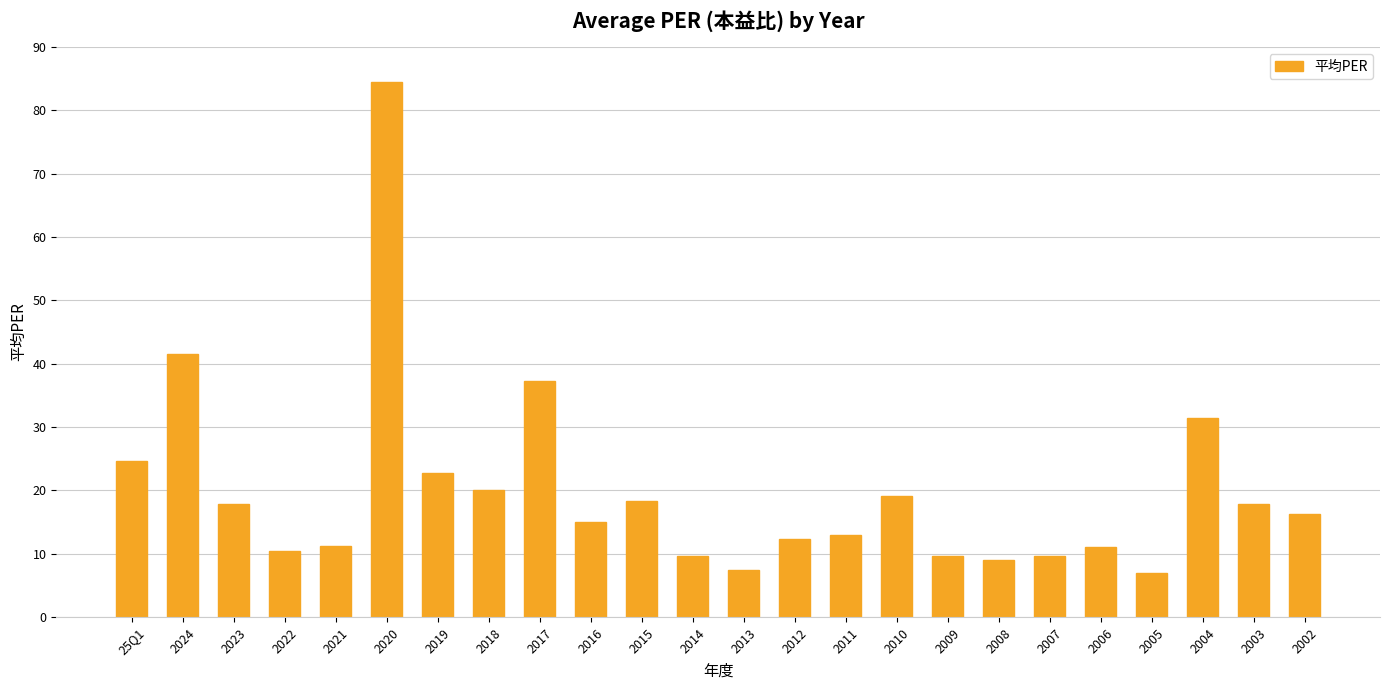

What is the value of the 10th bar from the left?

15.0